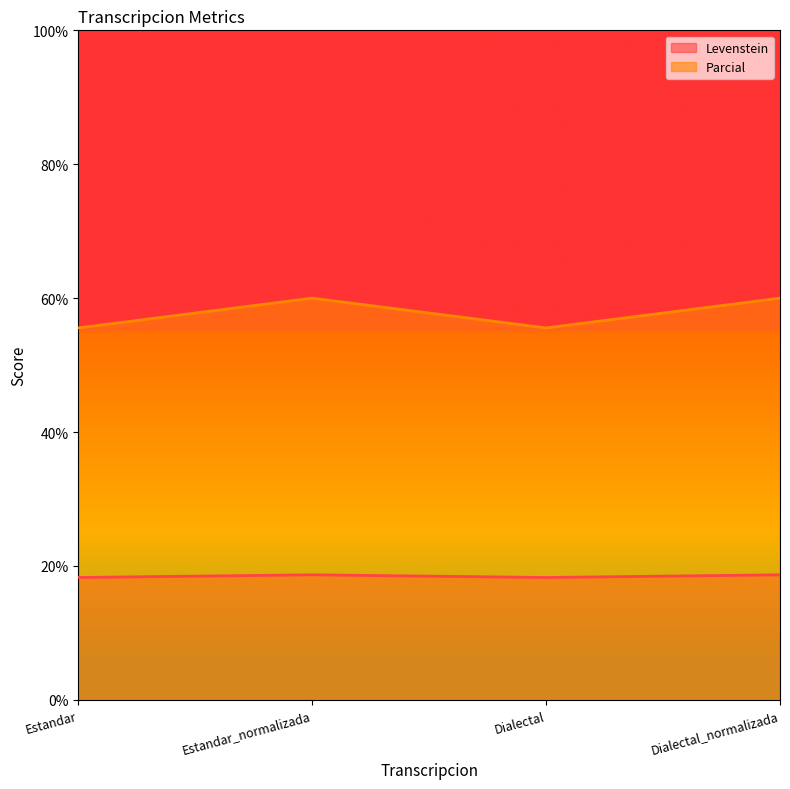

True or false: Parcial has a value of 9.3 at Dialectal_normalizada.

False